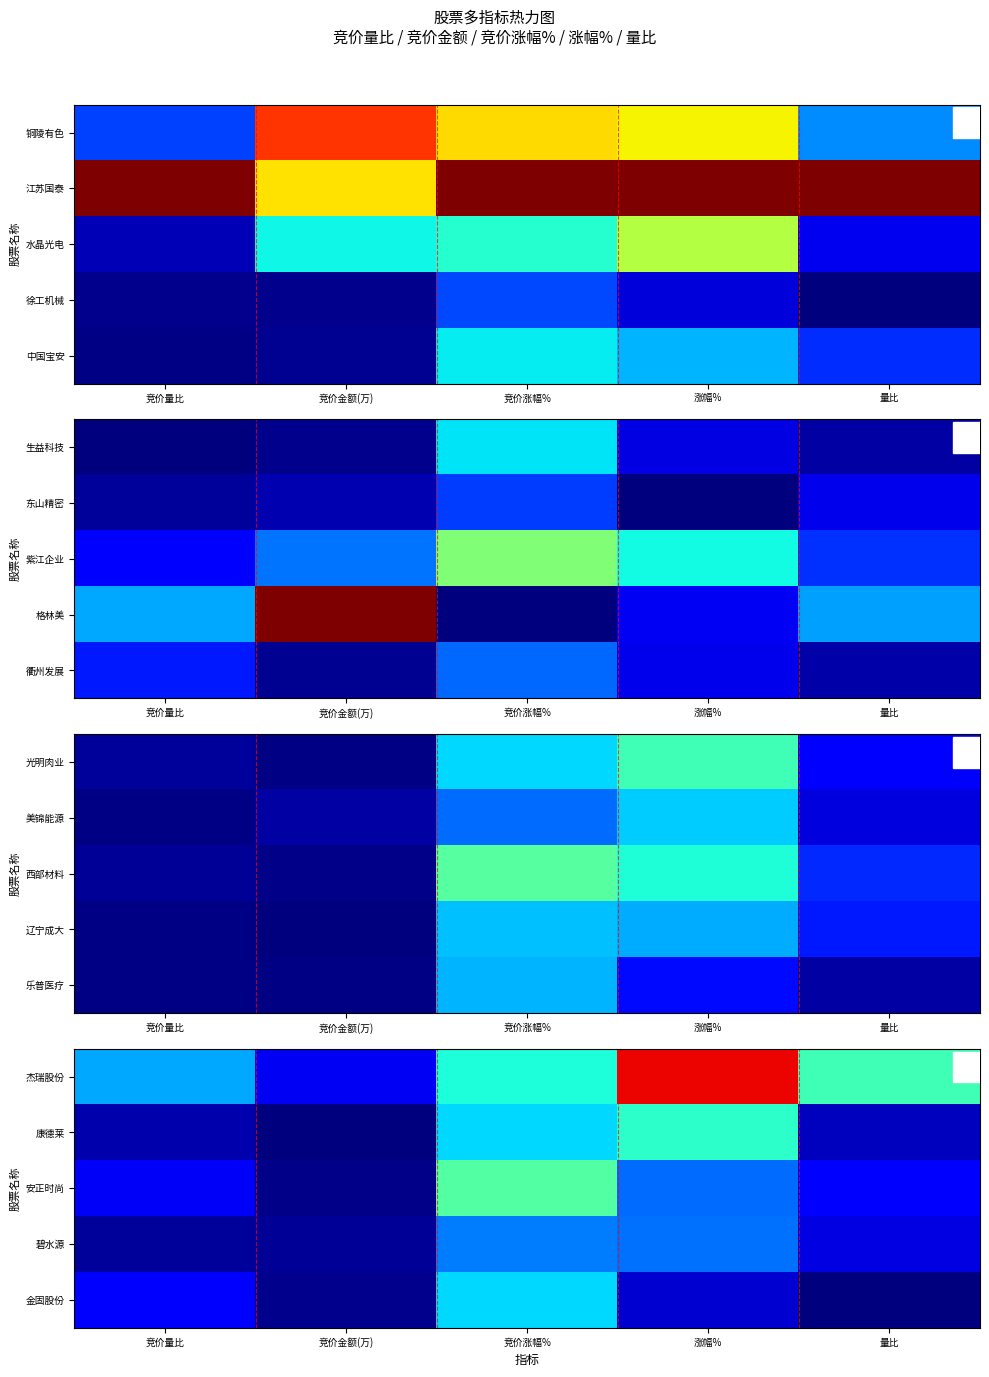

The value of 康德莱 at 竞价涨幅% is 0.3. True or false?

True